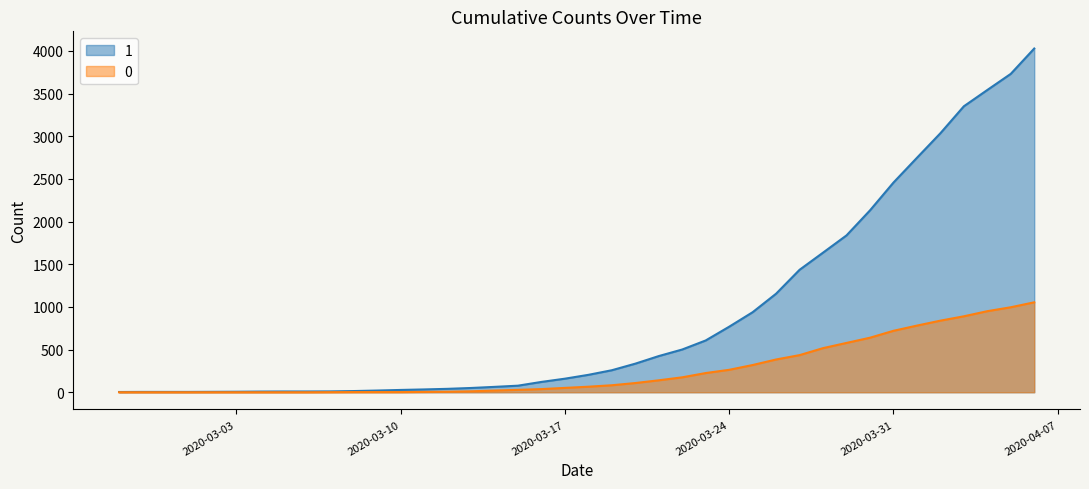

Count the number of categories in the chart.

40